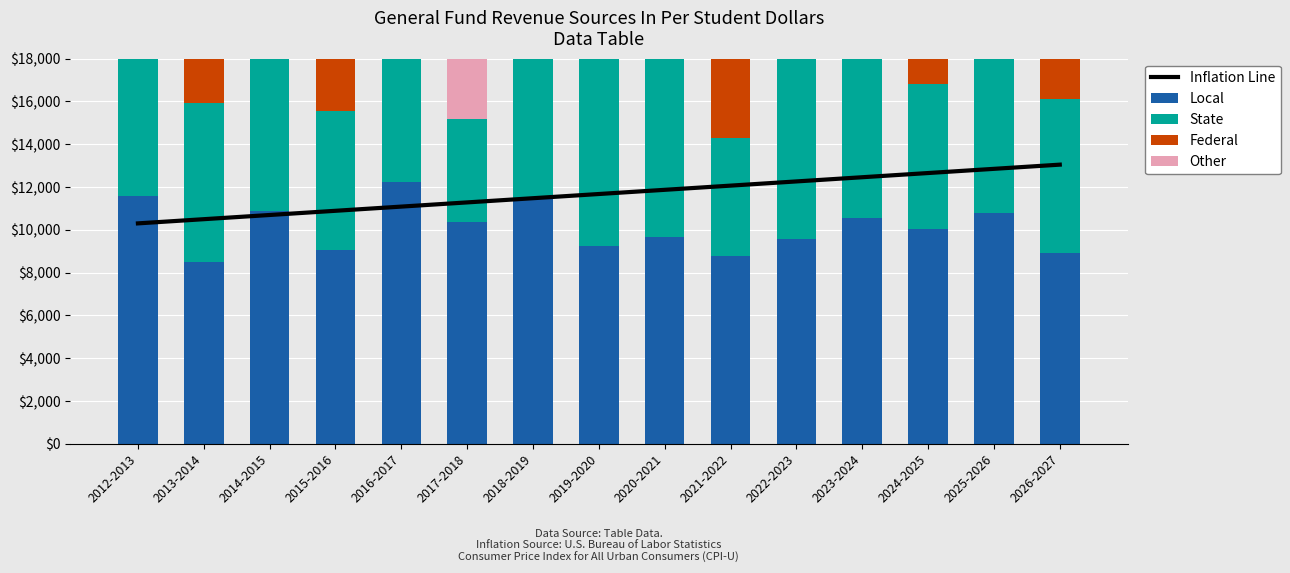

At which label is Inflation Line closest to 11672?

2019-2020